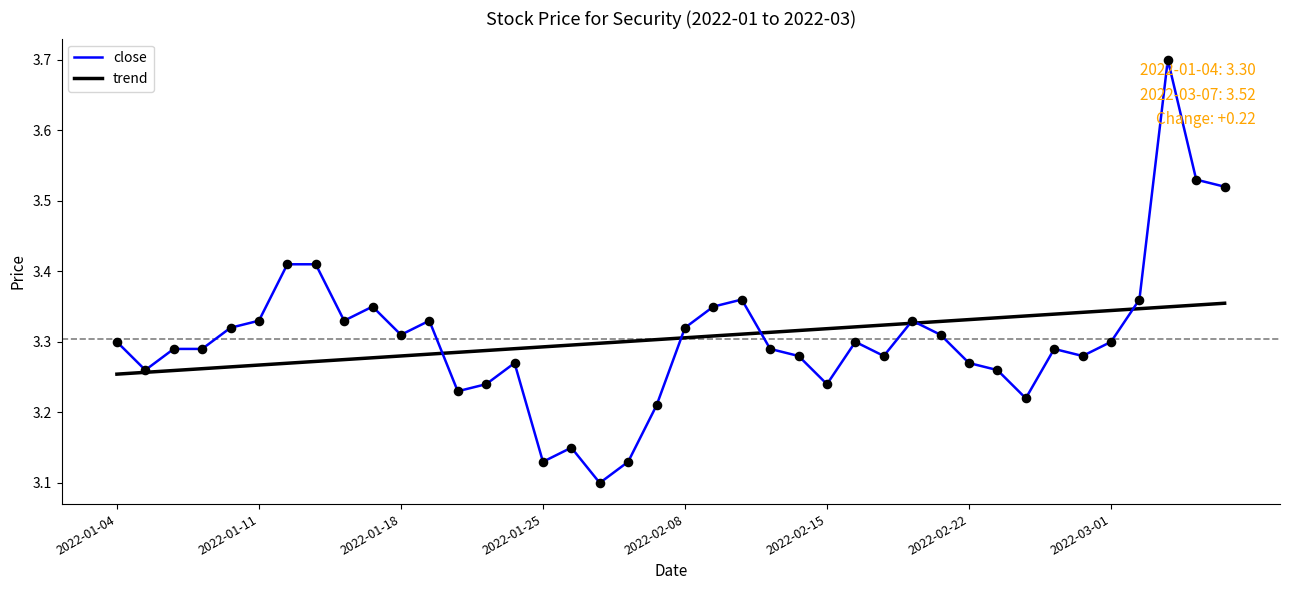

What is the greatest value displayed?

3.7